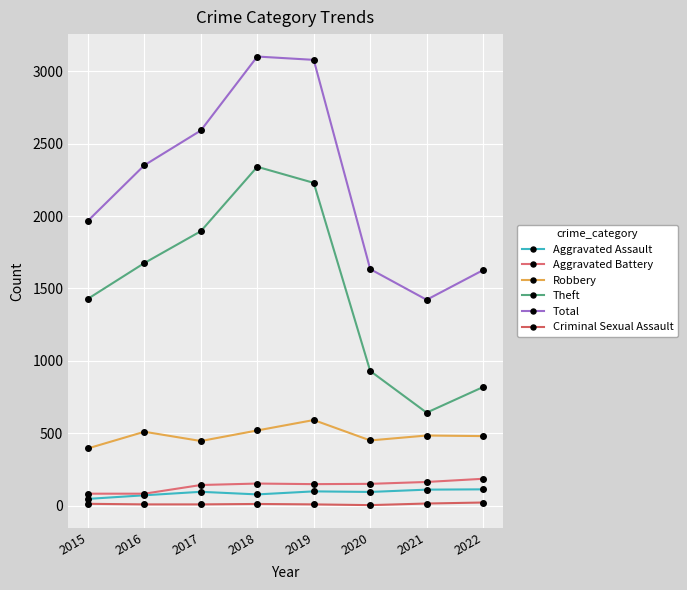

What is the difference between the Criminal Sexual Assault values at 2021 and 2018?

3